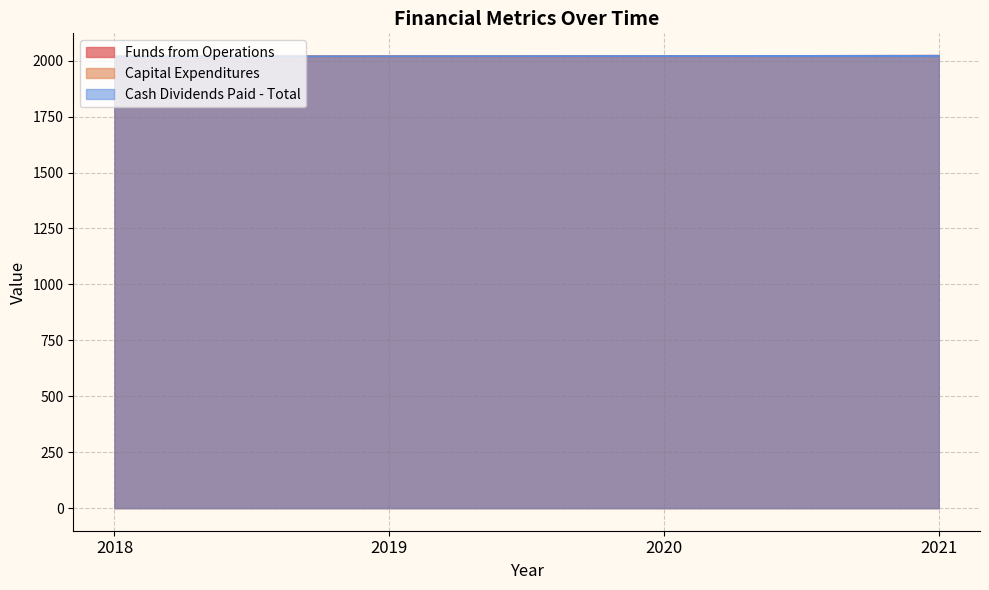

Reading left to right, transcribe all the data shown in this chart.

Funds from Operations: 2018	2019	2020	2021
Capital Expenditures: 2018	2019	2020	2021
Cash Dividends Paid - Total: 2018	2019	2020	2021